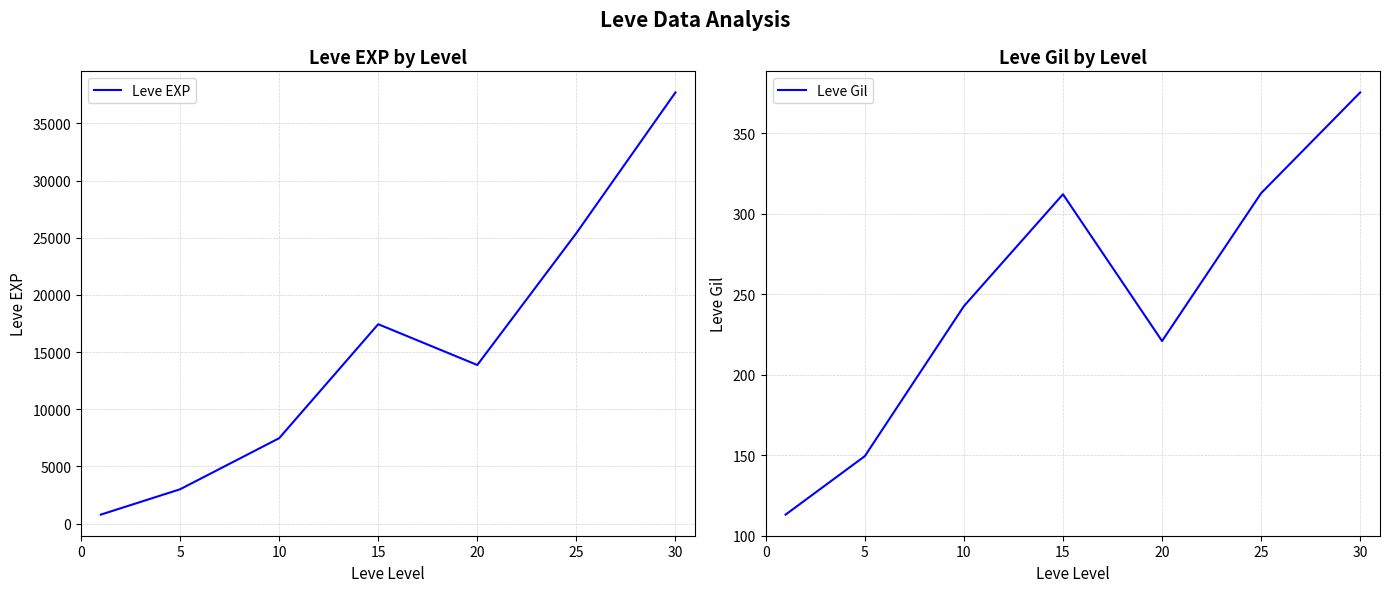

What is the sum of all Leve EXP values?

105721.7